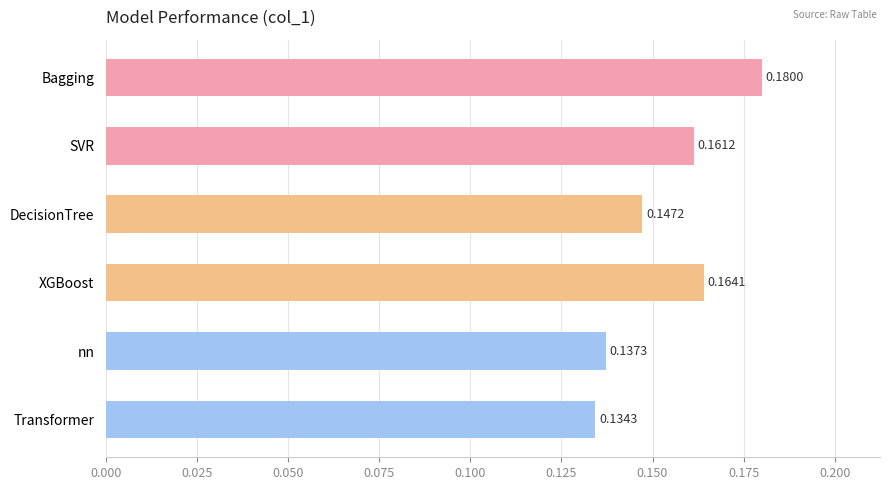

Where is the data nearest to the value 0?

Transformer